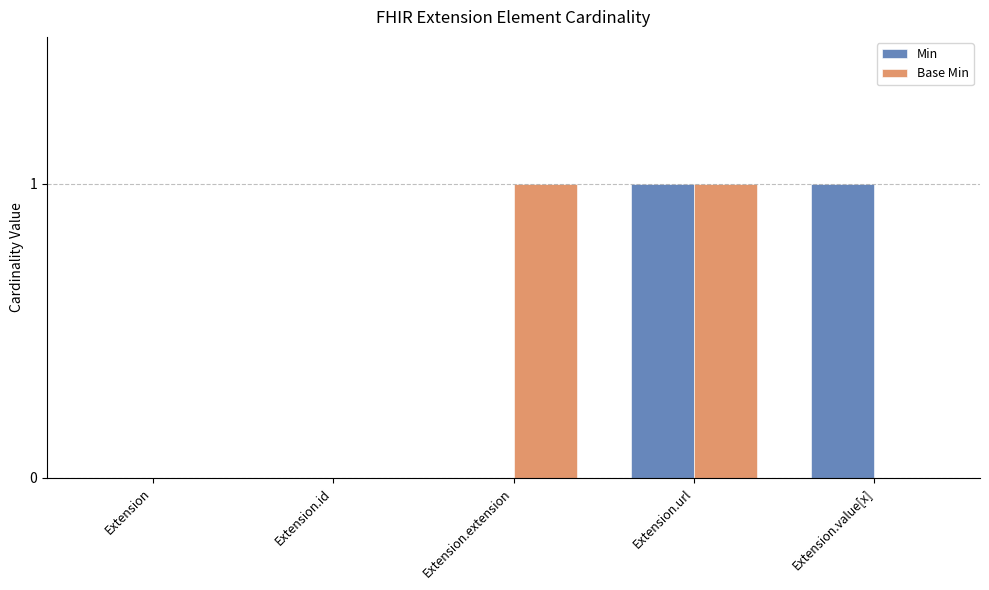

Which series changed the most between Extension and Extension.extension?

Base Min